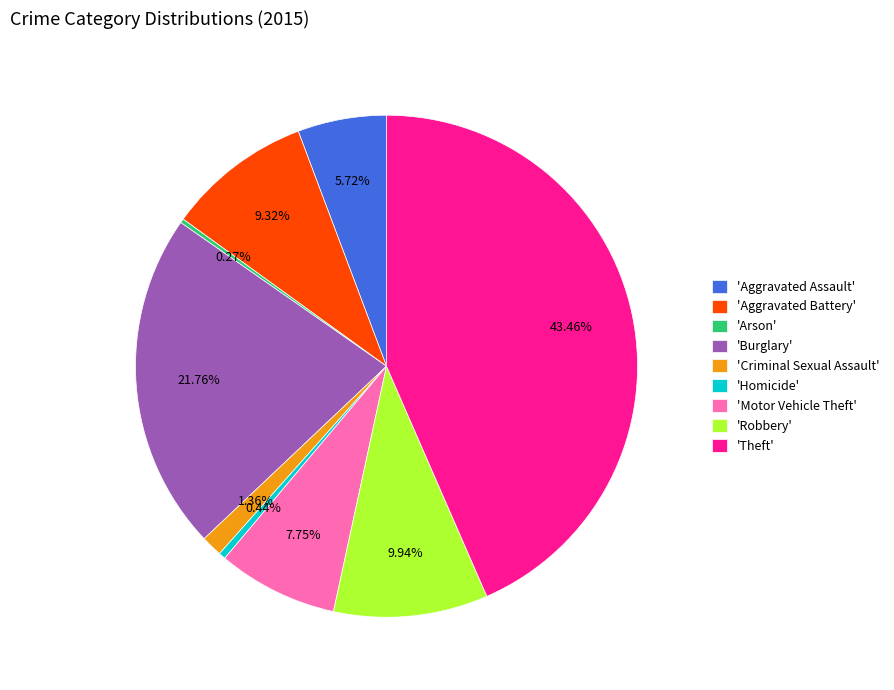

Between 'Burglary' and 'Homicide', which is larger?

'Burglary'